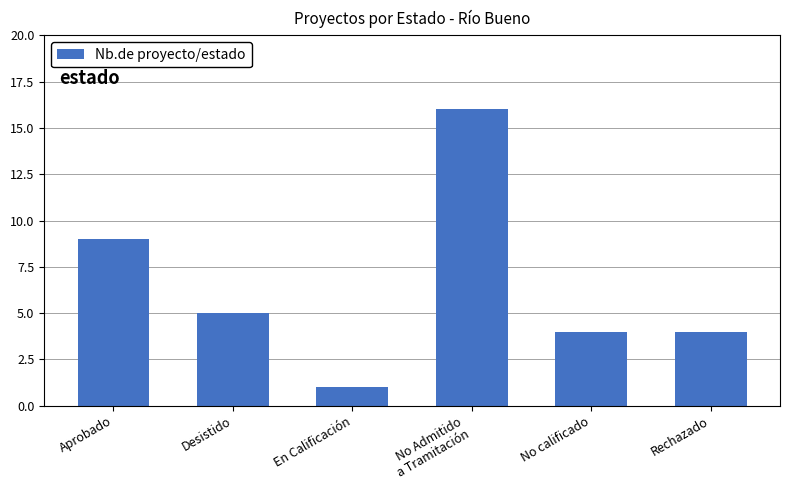

Which label corresponds to the largest value in the chart?

No Admitido
a Tramitación